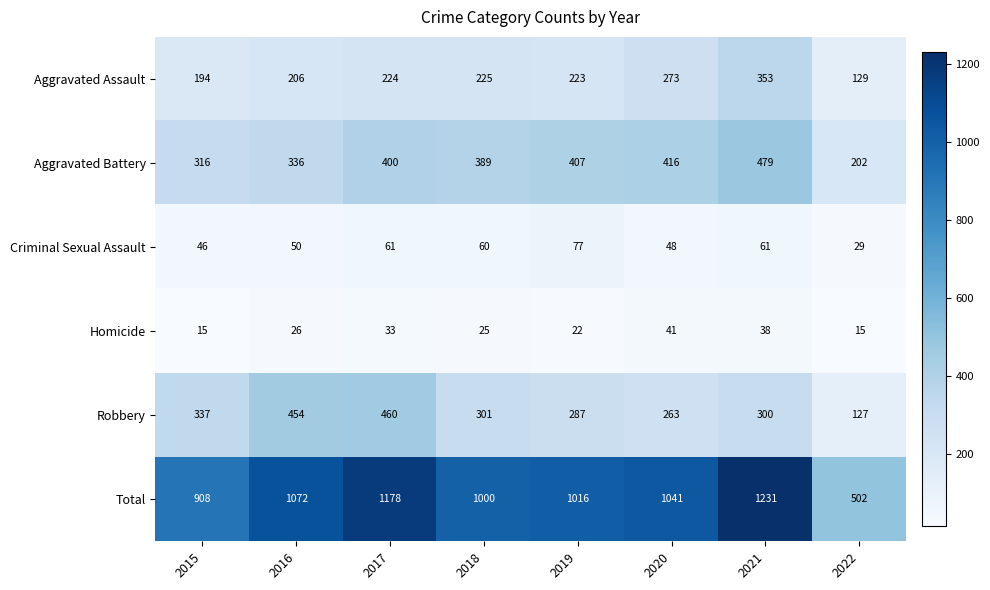

What is the difference between the highest and lowest values at 2019?

994